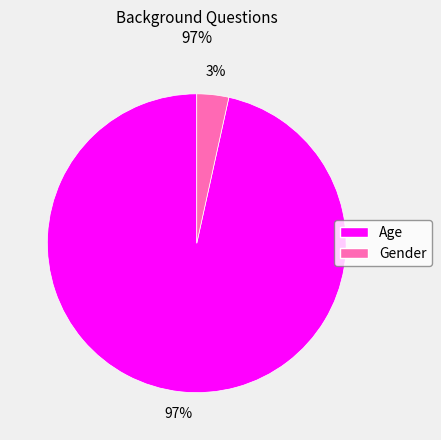

Do Age and Gender together represent more than half of the pie?

Yes